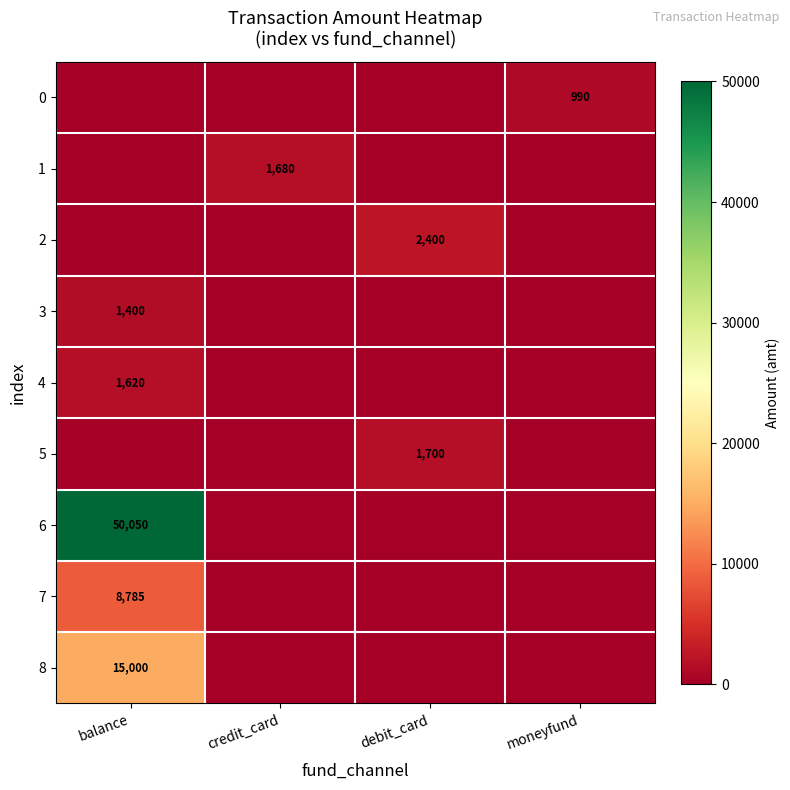

True or false: 1 has a value of 562 at credit_card.

False